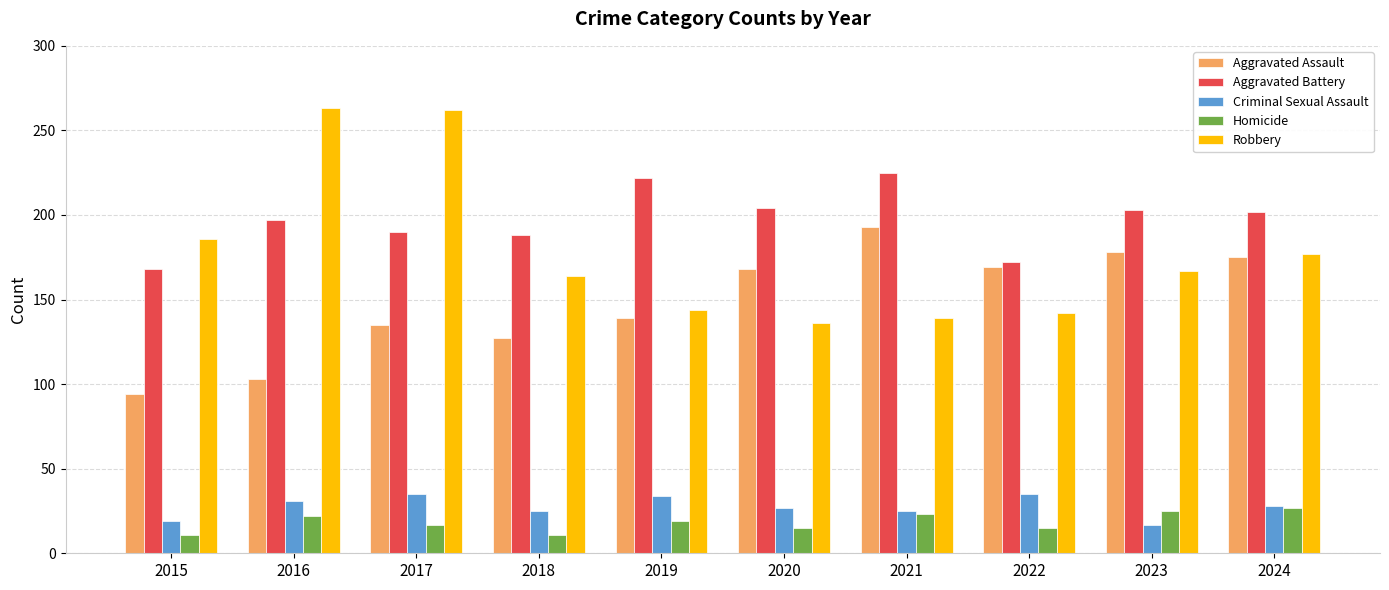

How many values in the Robbery series are below 167?

5